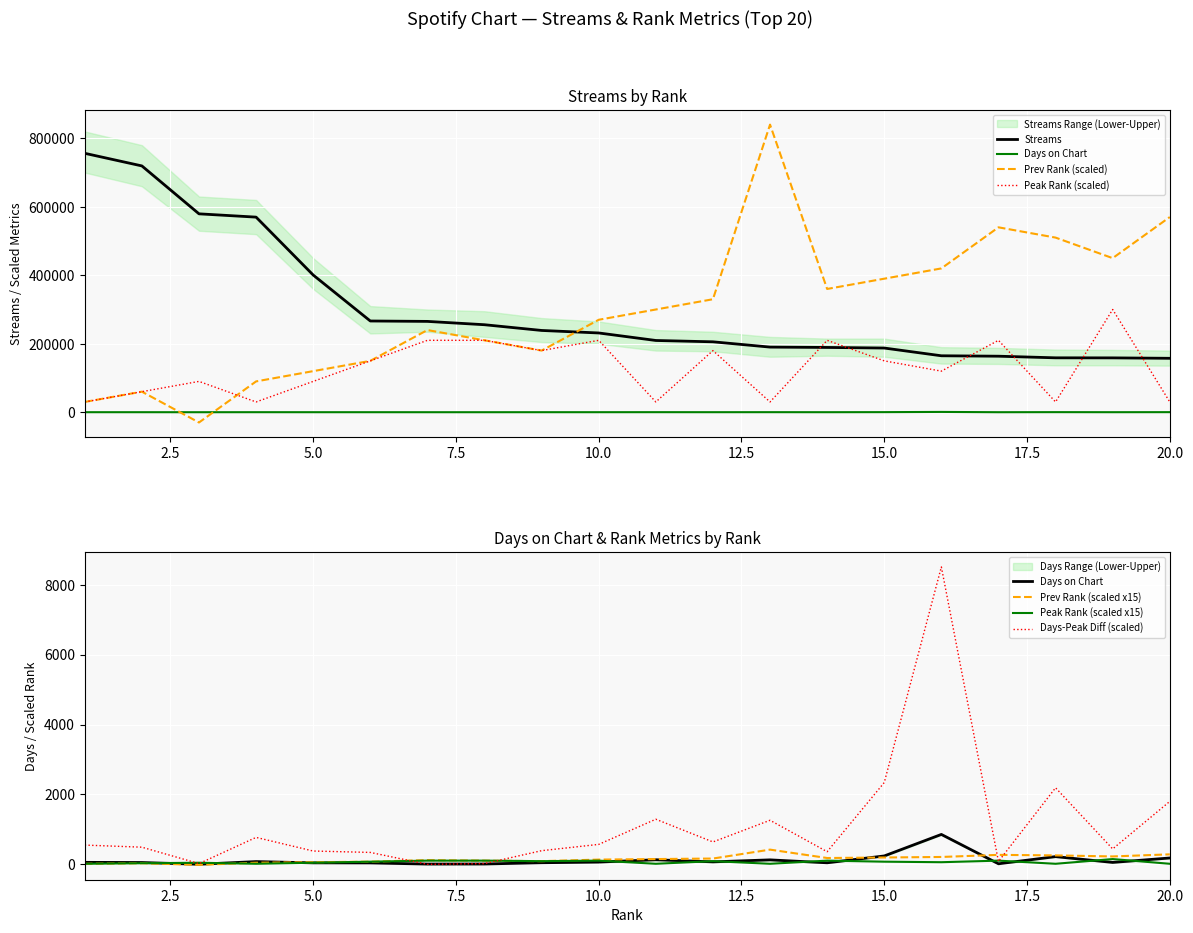

How many intersections are there between streams and previous_rank?

1